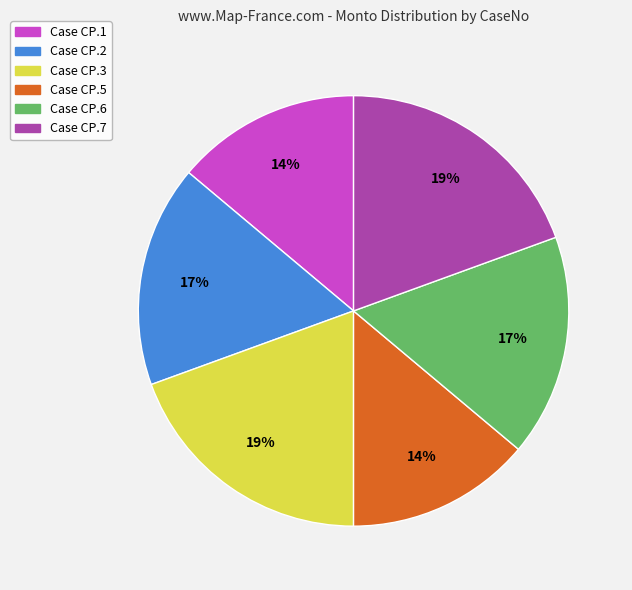

Is Case CP.1 the majority of the pie?

No